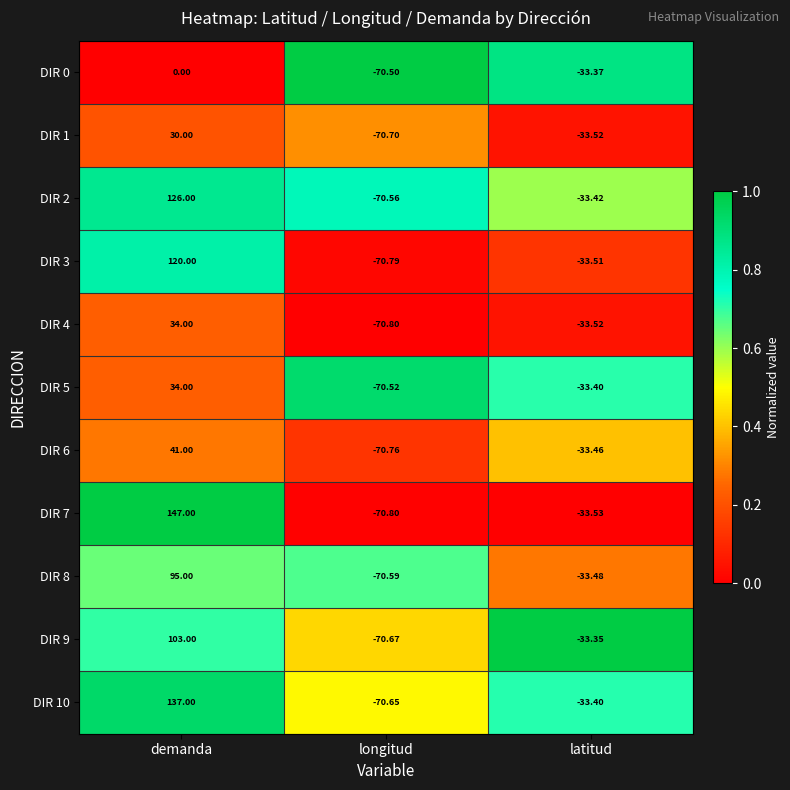

Rank the categories by DIR 5 value from lowest to highest.

longitud, latitud, demanda